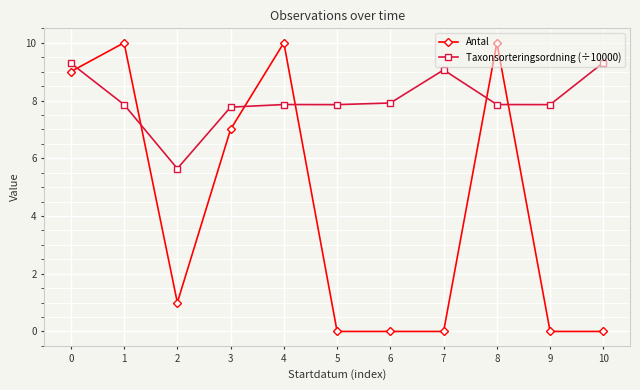

True or false: Taxonsorteringsordning (÷10000) has more than 0 interior local peaks.

True